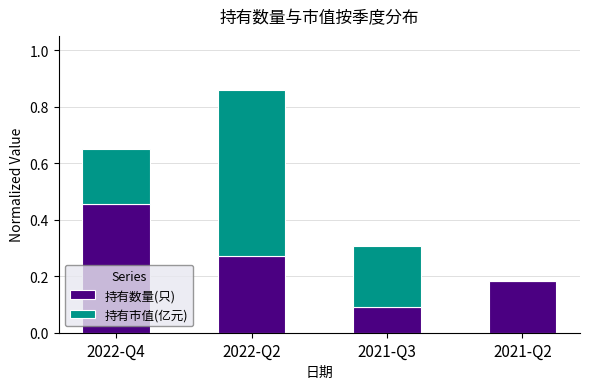

What are all the series names shown in the legend?

持有数量(只), 持有市值(亿元)